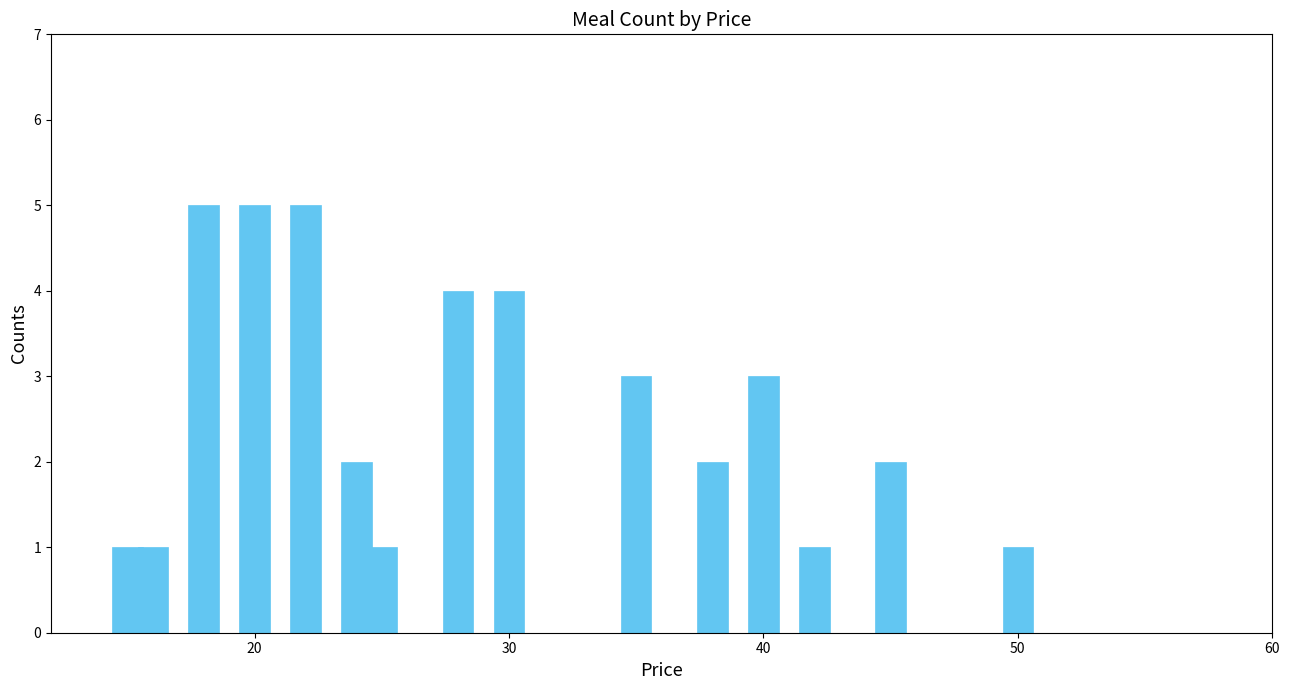

What is the value of the 10th bar from the left?

3